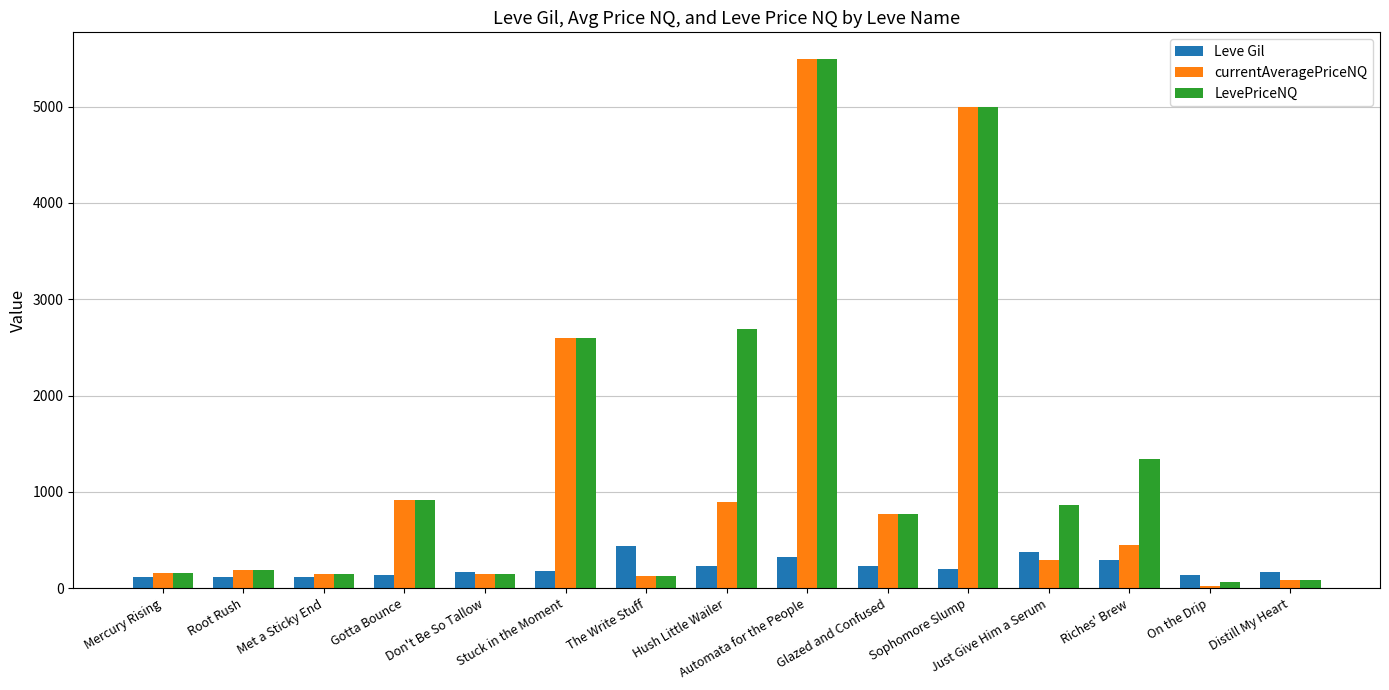

Which series has the largest range (max minus min)?

currentAveragePriceNQ